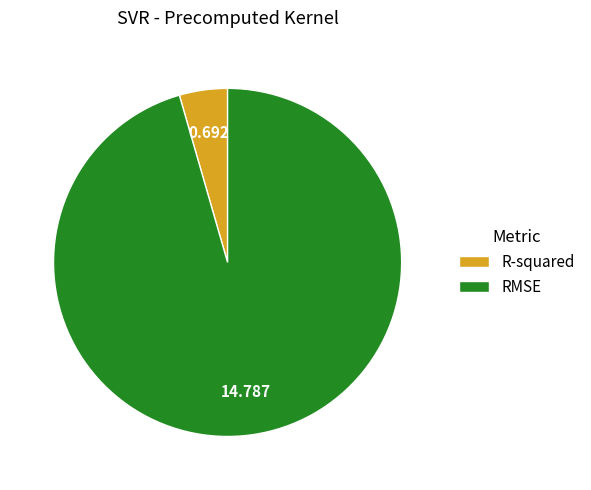

Which has a higher value, RMSE or R-squared?

RMSE